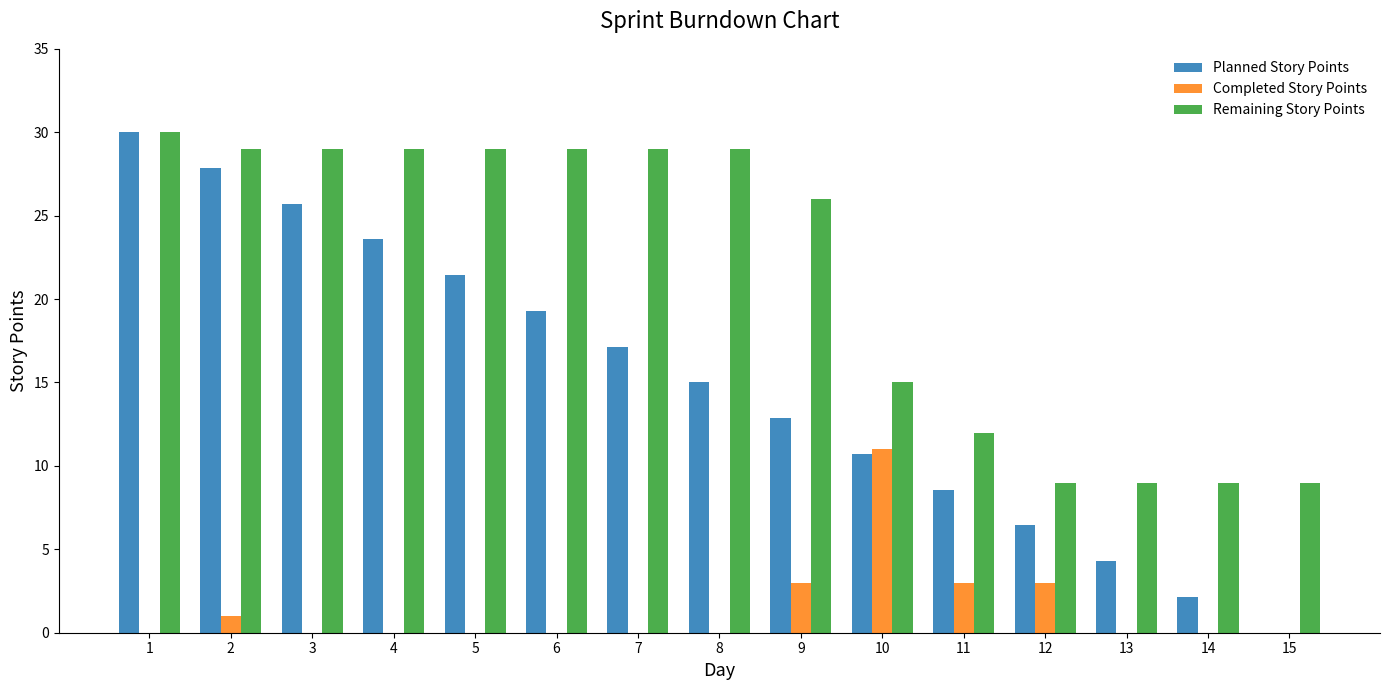

Is it true that Completed Story Points equals 0.0 at 4?

True